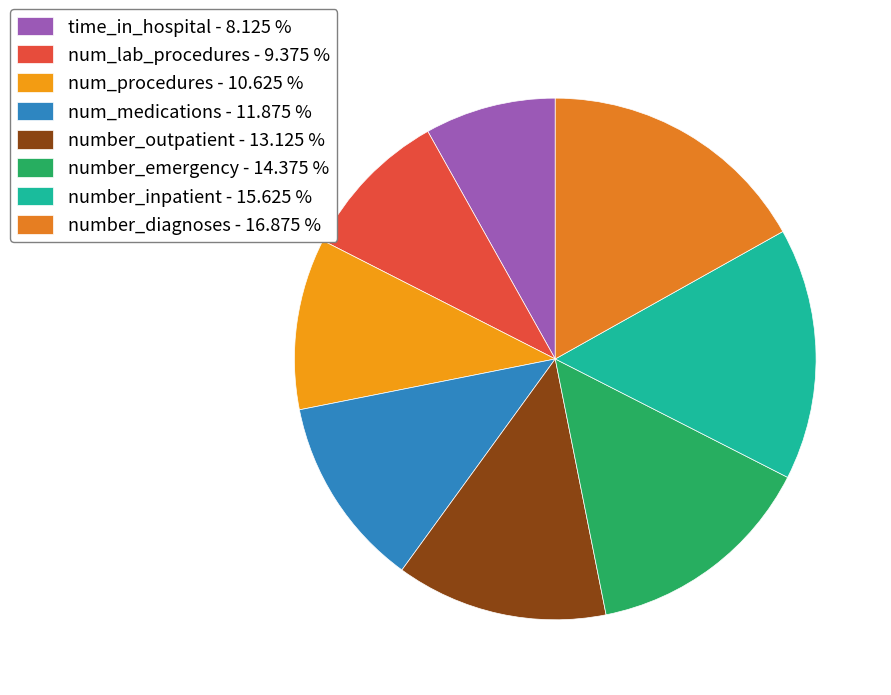

To the nearest percent, what is the difference between the largest and smallest slice percentages?

9%